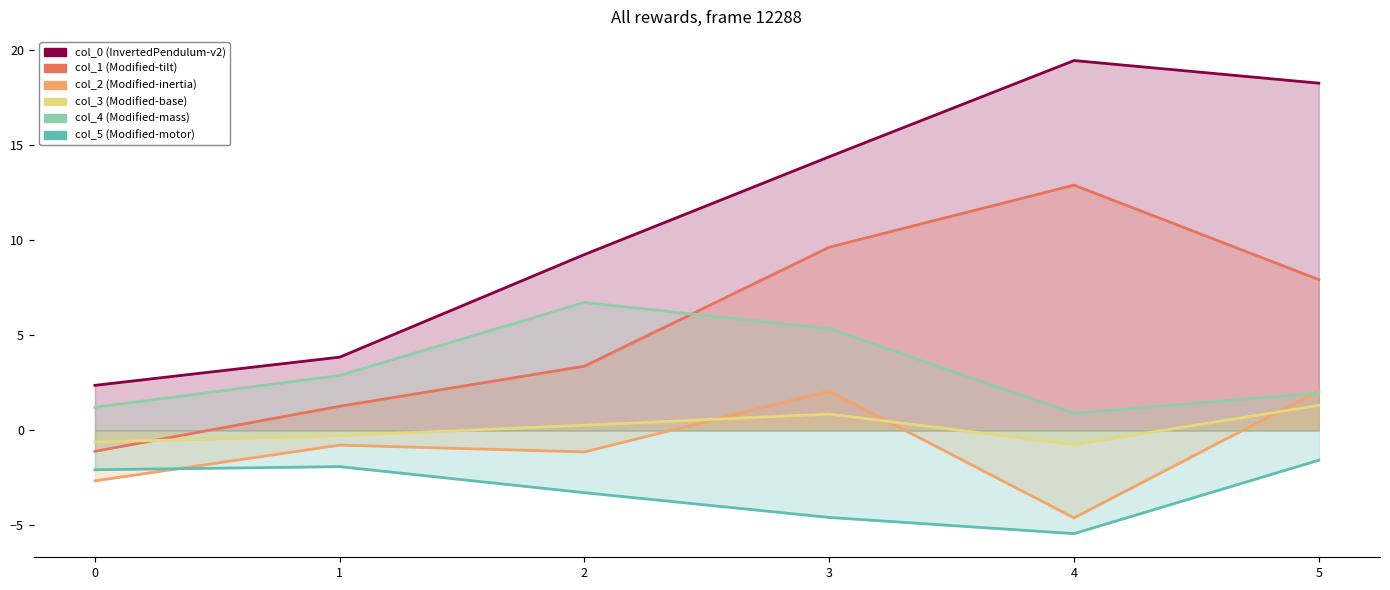

How many interior local valleys does the col_2 series have?

2